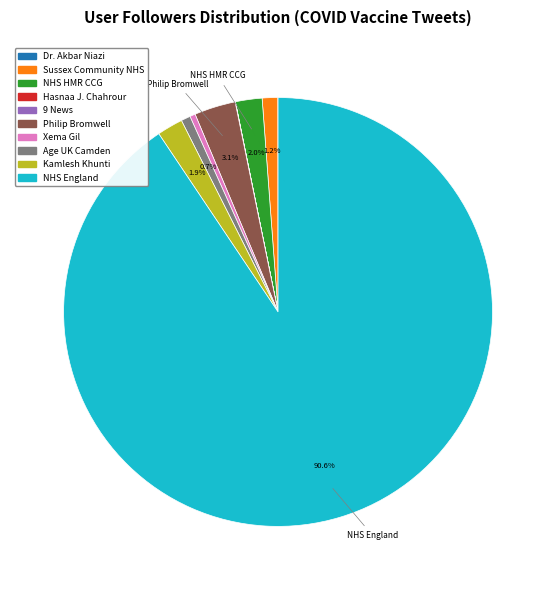

Is the sum of Sussex Community NHS and Philip Bromwell greater than half?

No